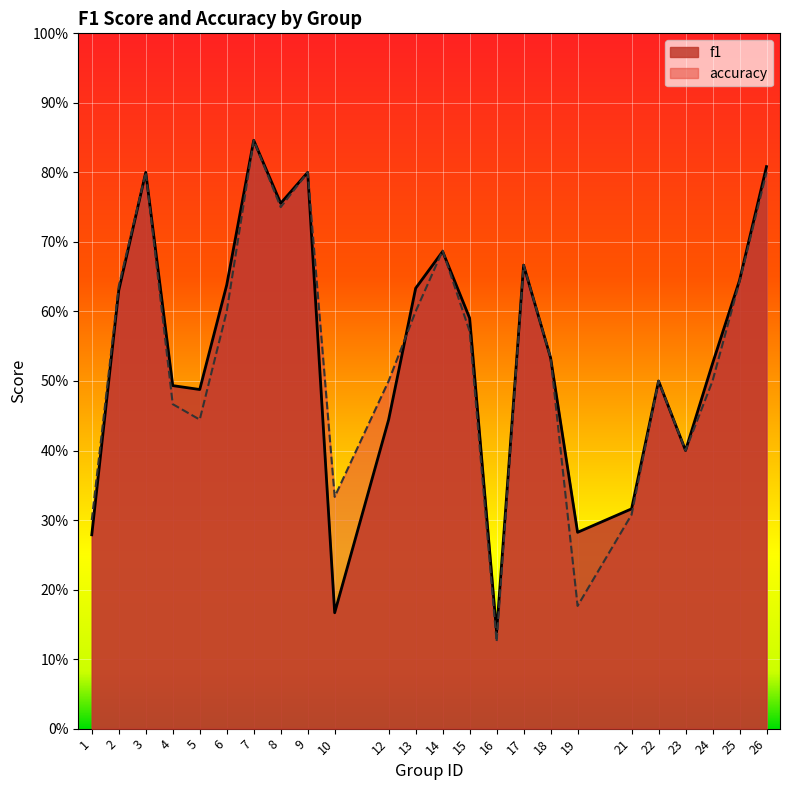

The accuracy series shows 0.1 at 19. True or false?

False